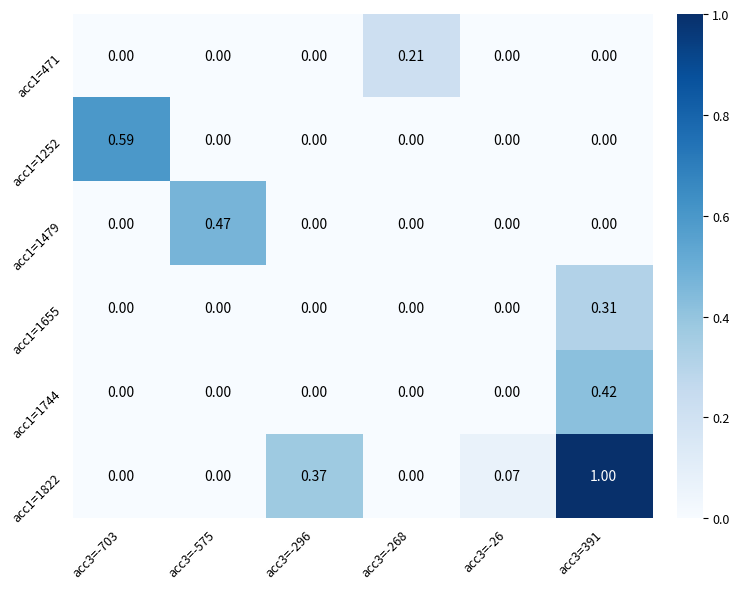

Is the value of acc1=1822 at acc3=-575 greater than the value of acc1=1479 at acc3=-575?

No